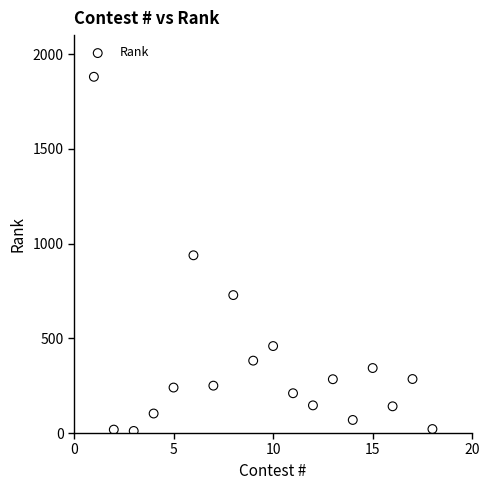

What is the range of Y values (max minus min)?

1869